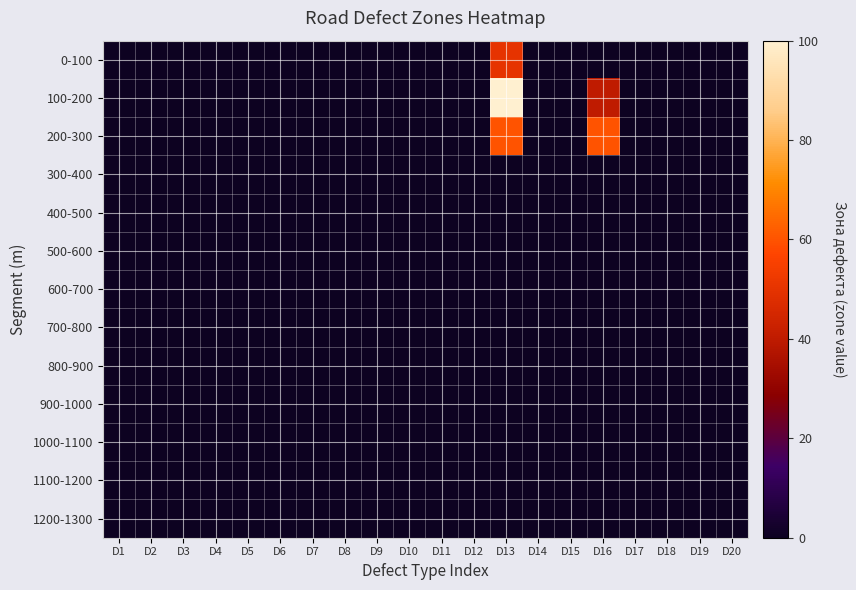

Rank the series at D11 from lowest to highest value.

0-100, 100-200, 200-300, 300-400, 400-500, 500-600, 600-700, 700-800, 800-900, 900-1000, 1000-1100, 1100-1200, 1200-1300